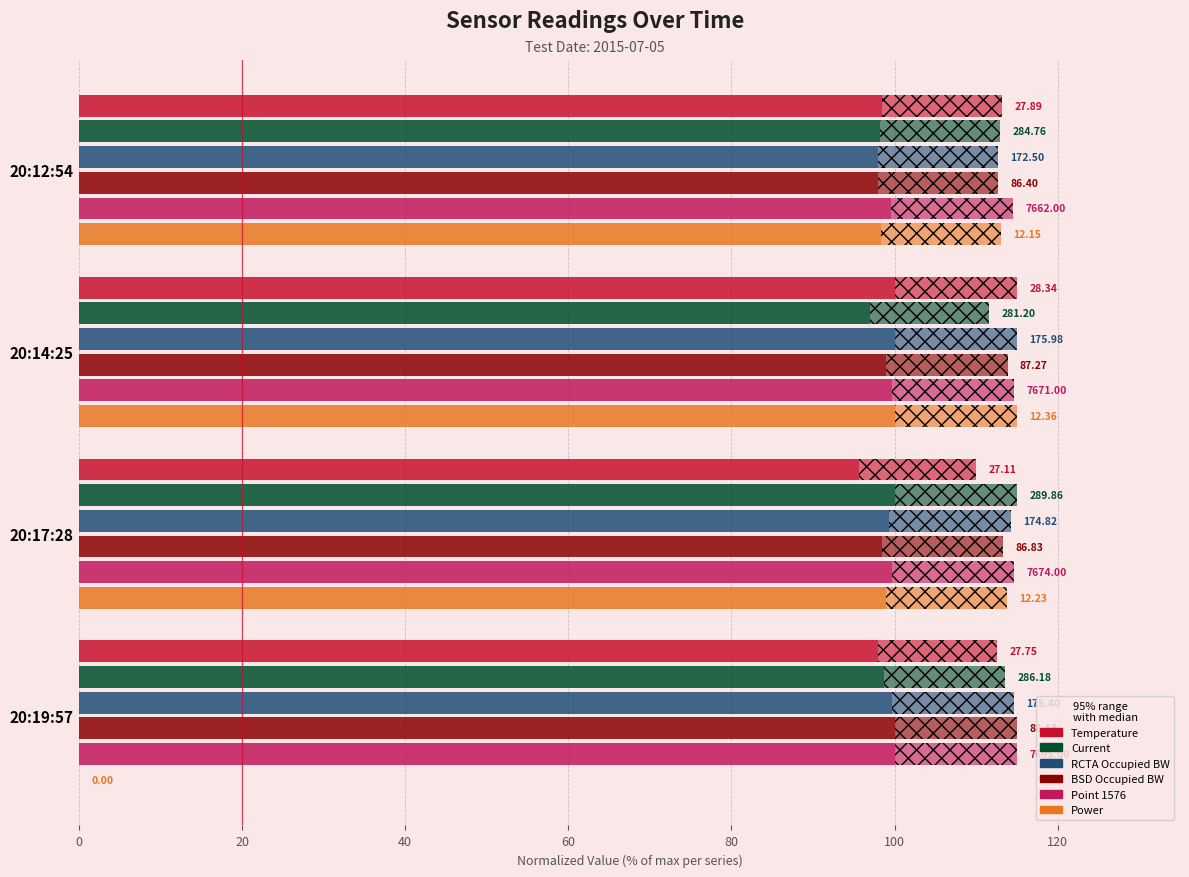

What is the highest value of the Current series?

100.0